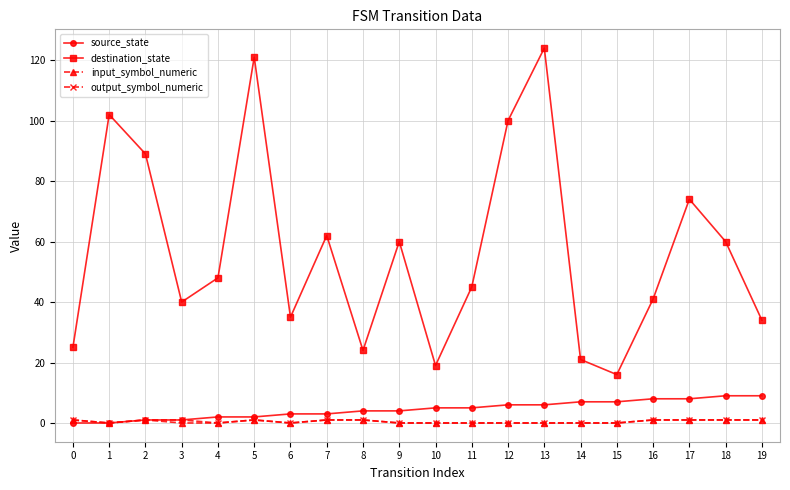

Is the value of source_state at 1 greater than the value of destination_state at 15?

No